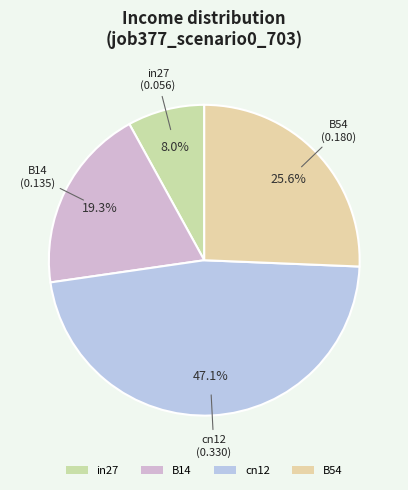

Does B14 account for over 50% of the chart?

No